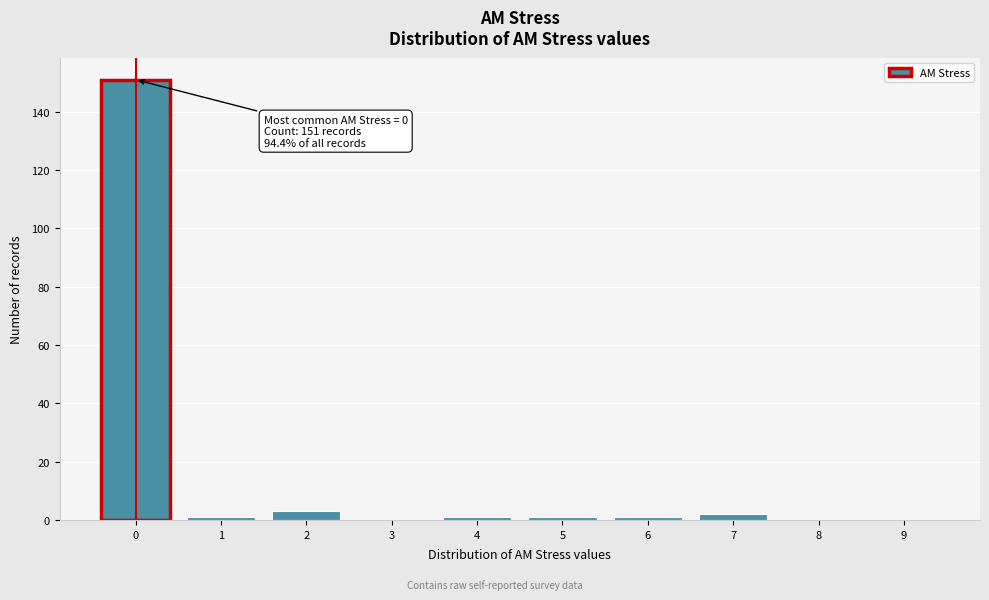

Reading right to left, list all the values displayed in this chart.

9=0	8=0	7=2	6=1	5=1	4=1	3=0	2=3	1=1	0=151